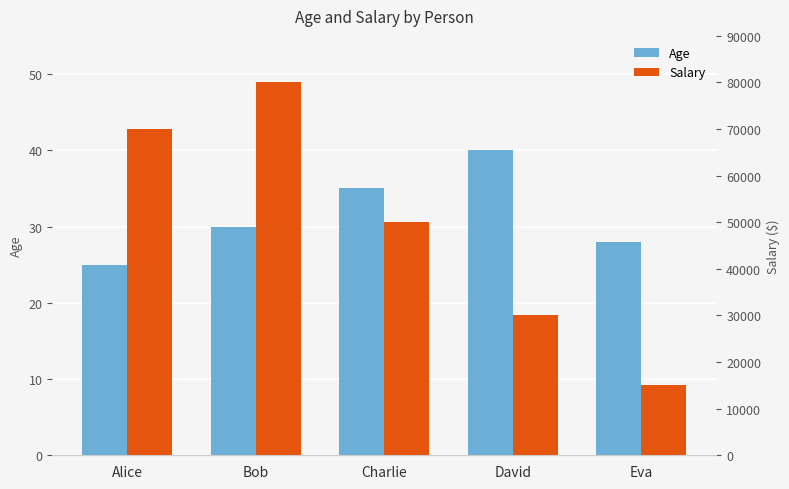

What is the difference between the second highest and minimum values in the Age series?

10